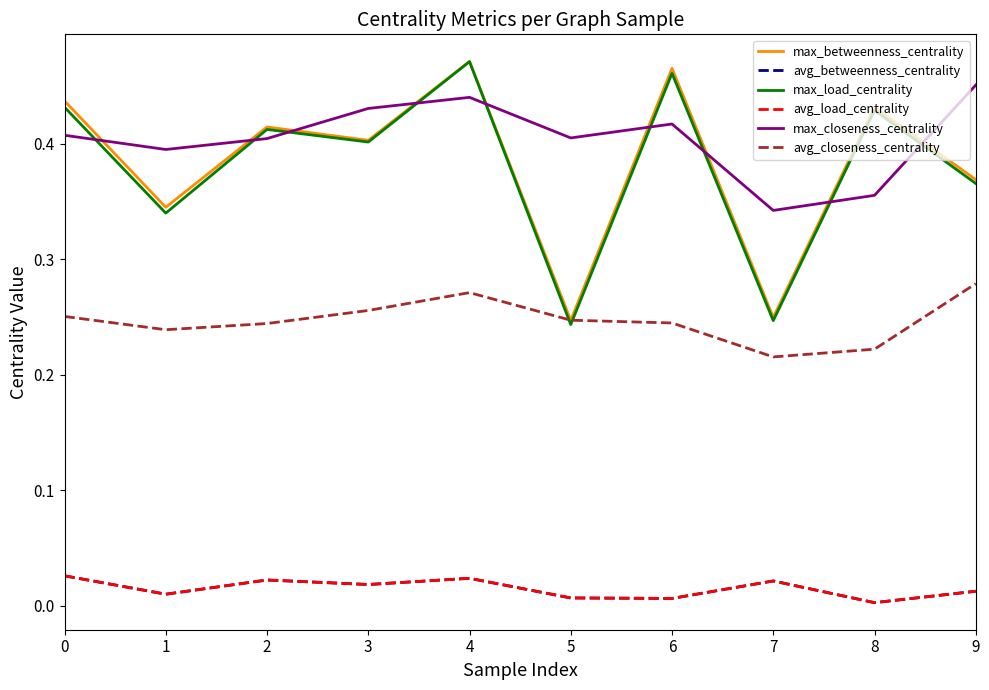

Which series has the largest total across all categories?

max_closeness_centrality